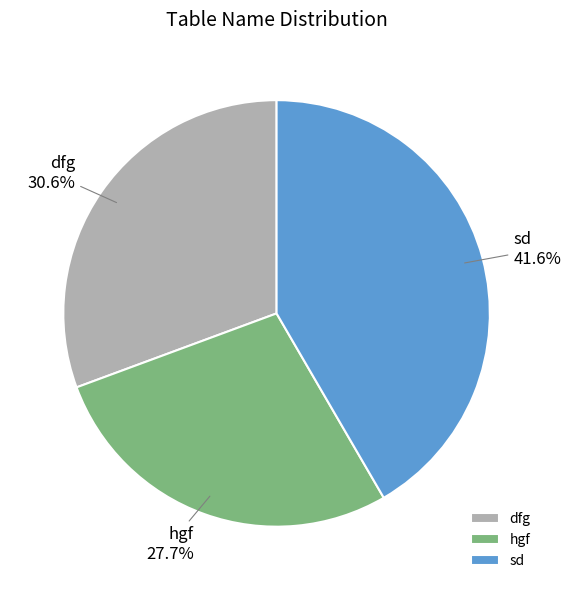

Rank the categories by value from lowest to highest.

hgf, dfg, sd